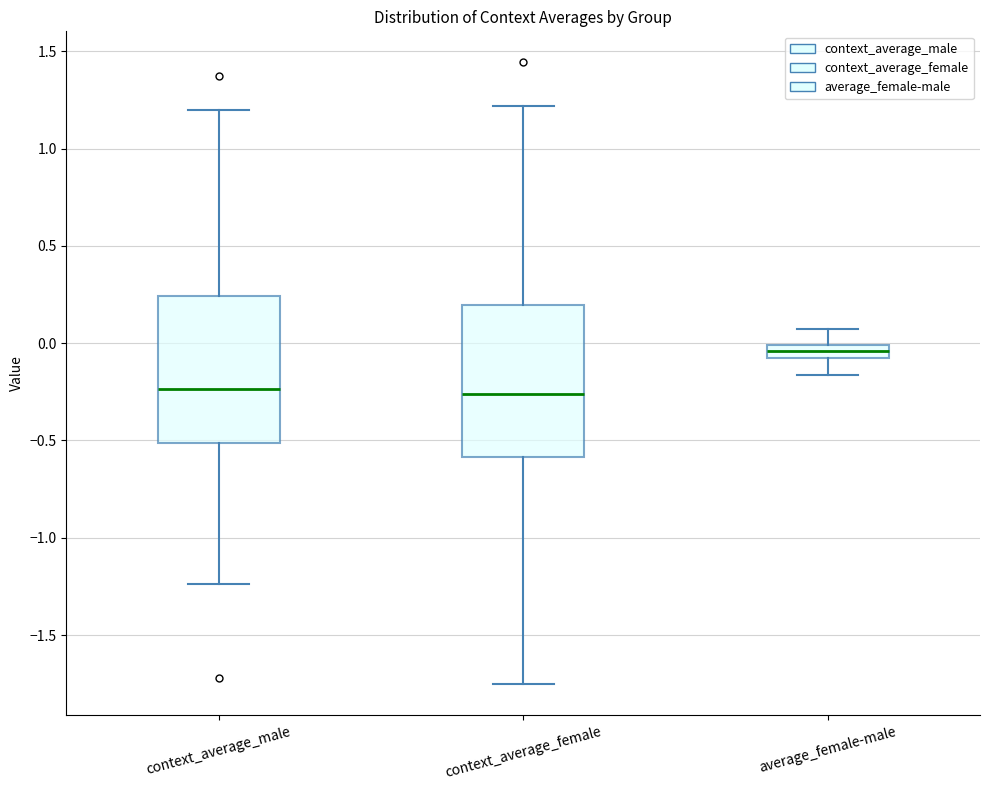

Where is the upper edge of the box for context_average_male on the y-axis? The values are not printed on the chart, so give them approximately, as read against the axis.

0.25